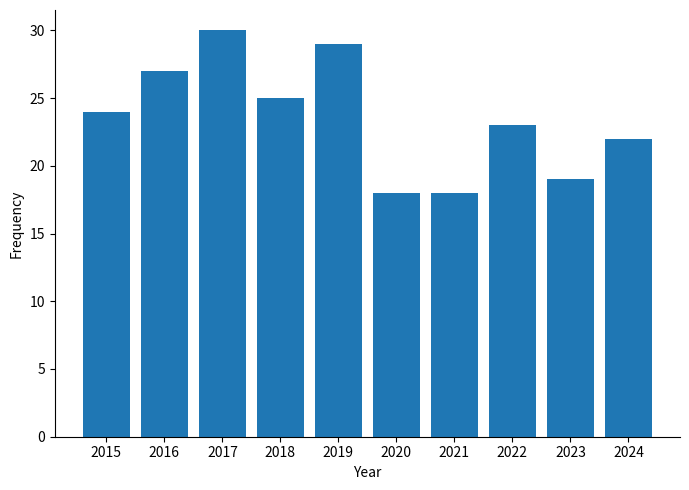

What is the value of the 1st bar from the left?

24